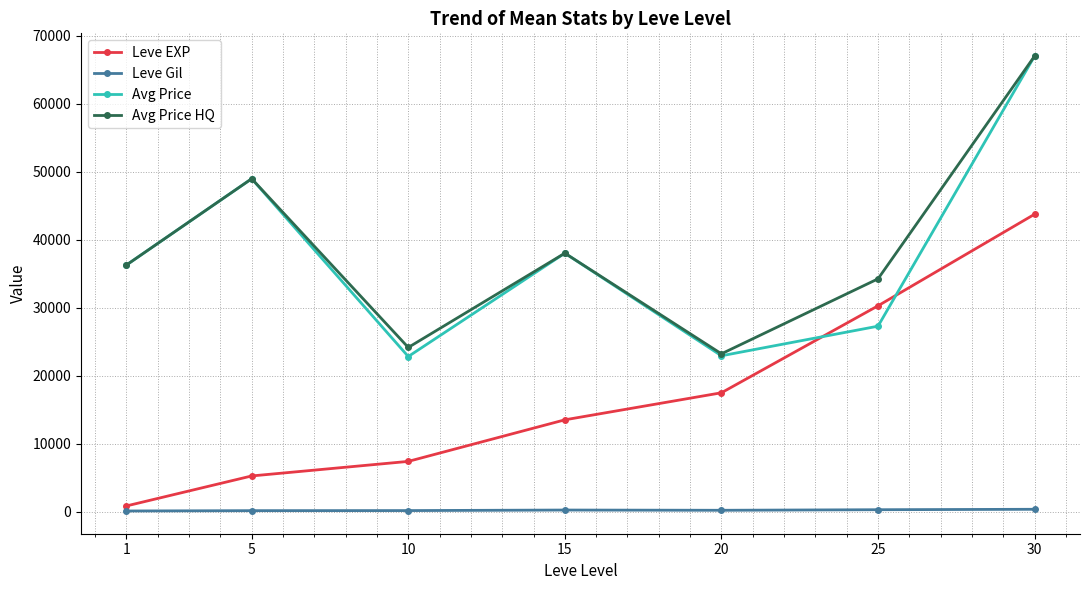

What are all the series names shown in the legend?

Leve EXP, Leve Gil, Avg Price, Avg Price HQ